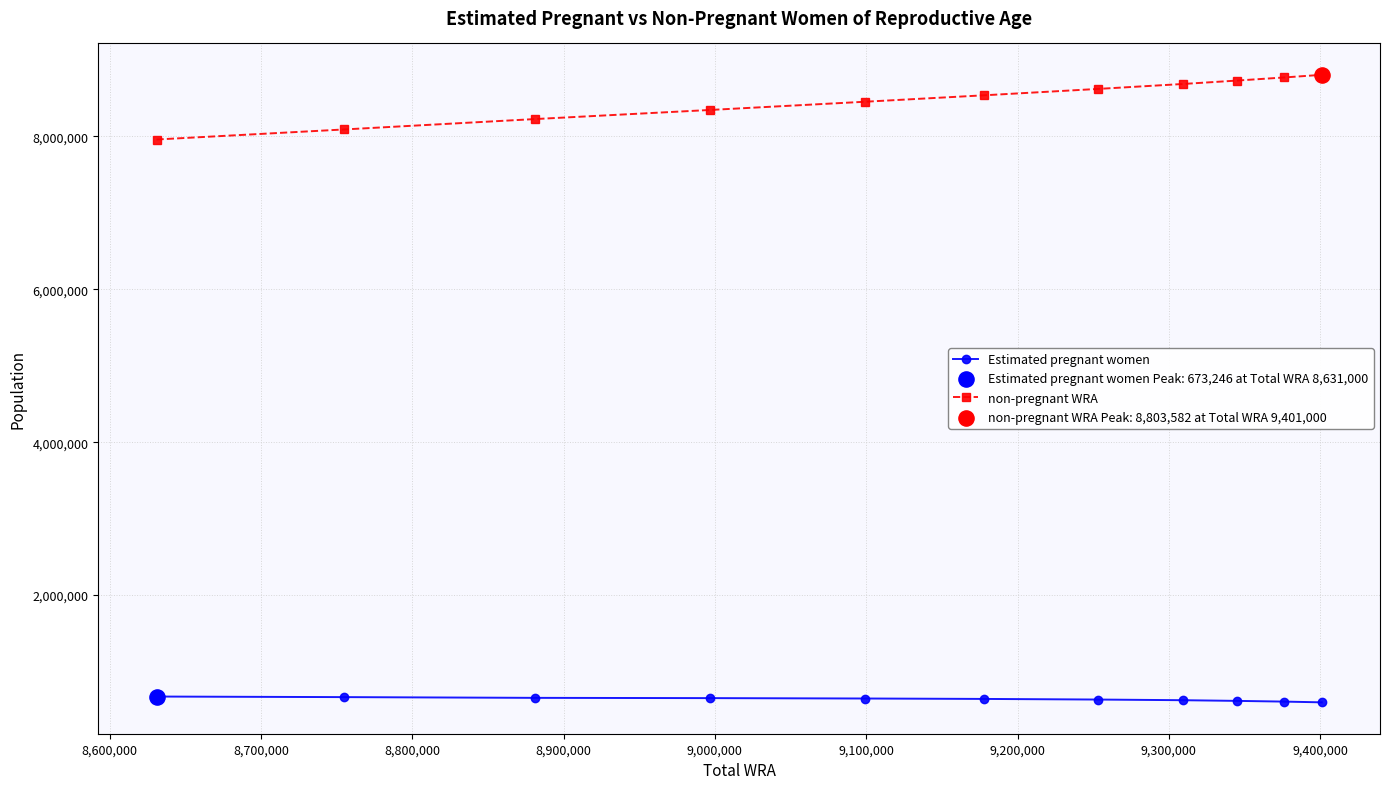

At how many categories does at least one series exceed 4430948?

11